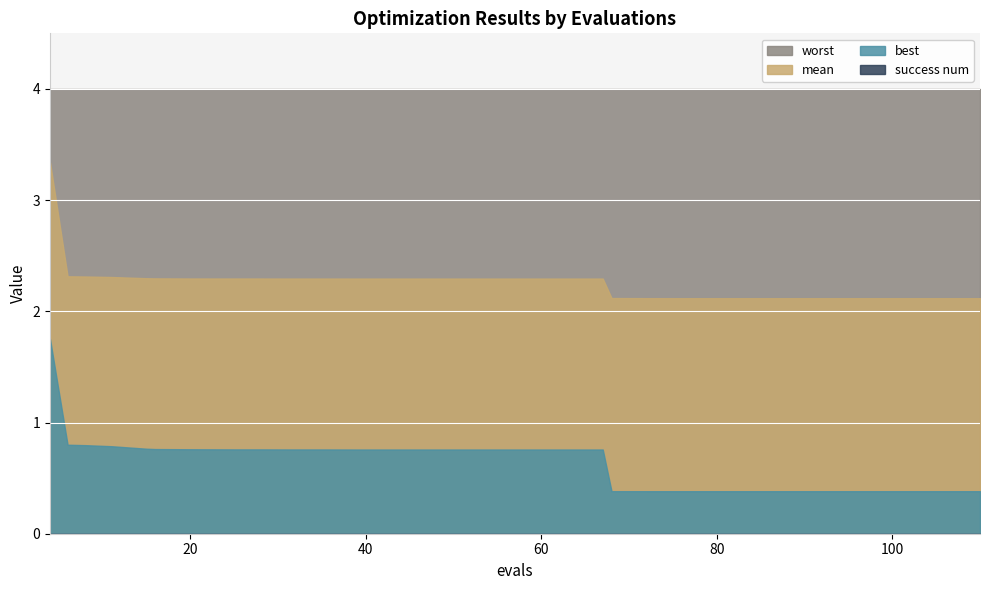

What is the average value of the worst series?

4.0